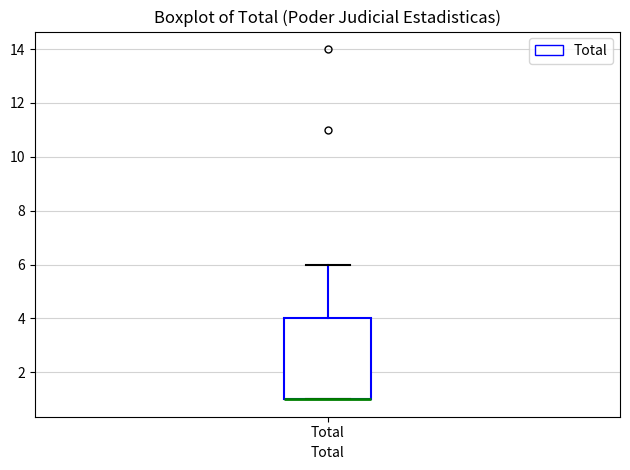

Read this box plot against the y-axis: the position of the median line, the range covered by the box, and the ends of both whiskers. The values are not printed on the chart, so give them approximately, as read against the axis.

median 1 (drawn on the box's lower edge), box 1 to 4, whiskers 1 to 6